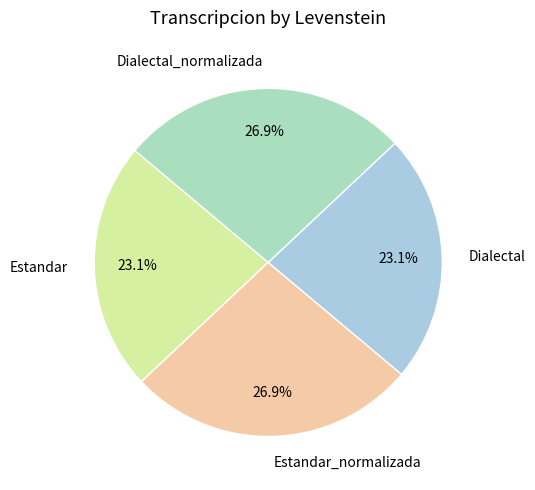

Which has a higher value, Dialectal or Dialectal_normalizada?

Dialectal_normalizada